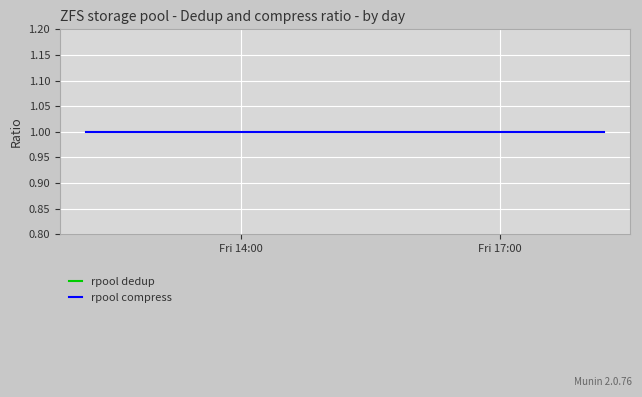

Reading right to left, transcribe all the data shown in this chart.

rpool dedup: 0.0	0.0	0.0
rpool compress: 1.0	1.0	1.0